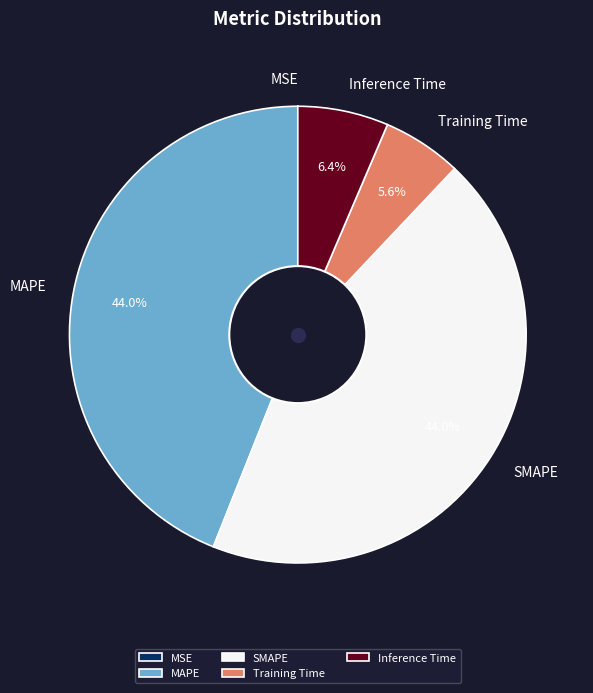

What portion of the pie excludes Training Time?

94.4%